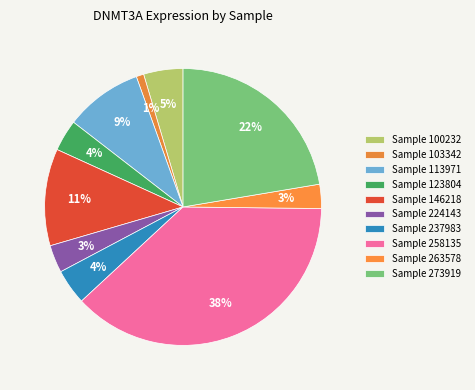

How many slices are in this pie chart?

10